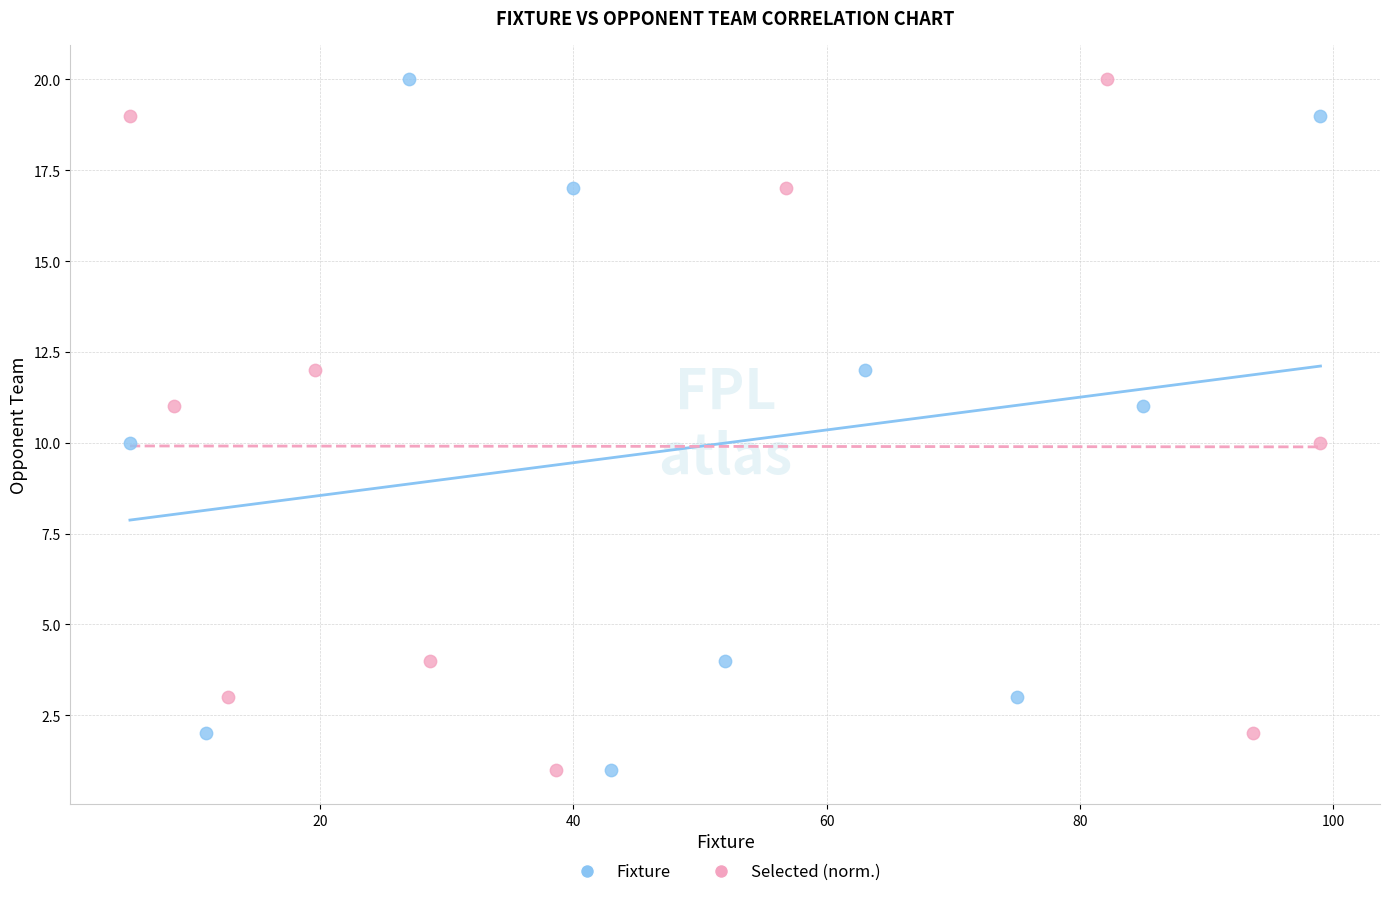

What are all the series names shown in the legend?

Fixture, Selected (norm.)